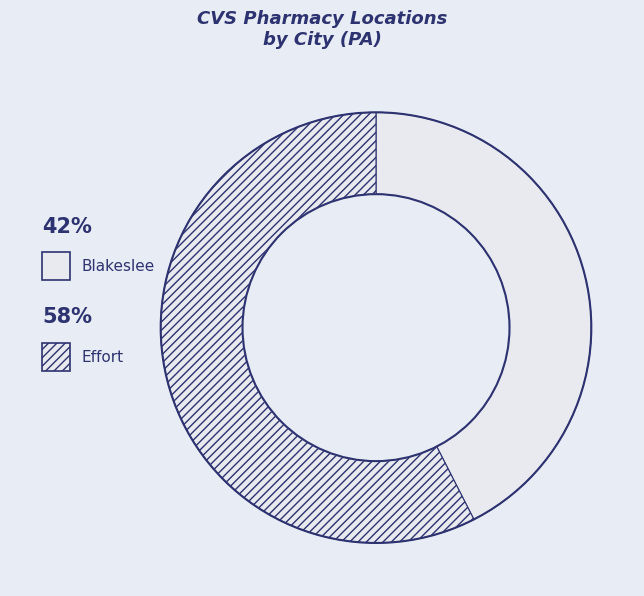

What percentage is the Effort slice, to the nearest percent?

58%